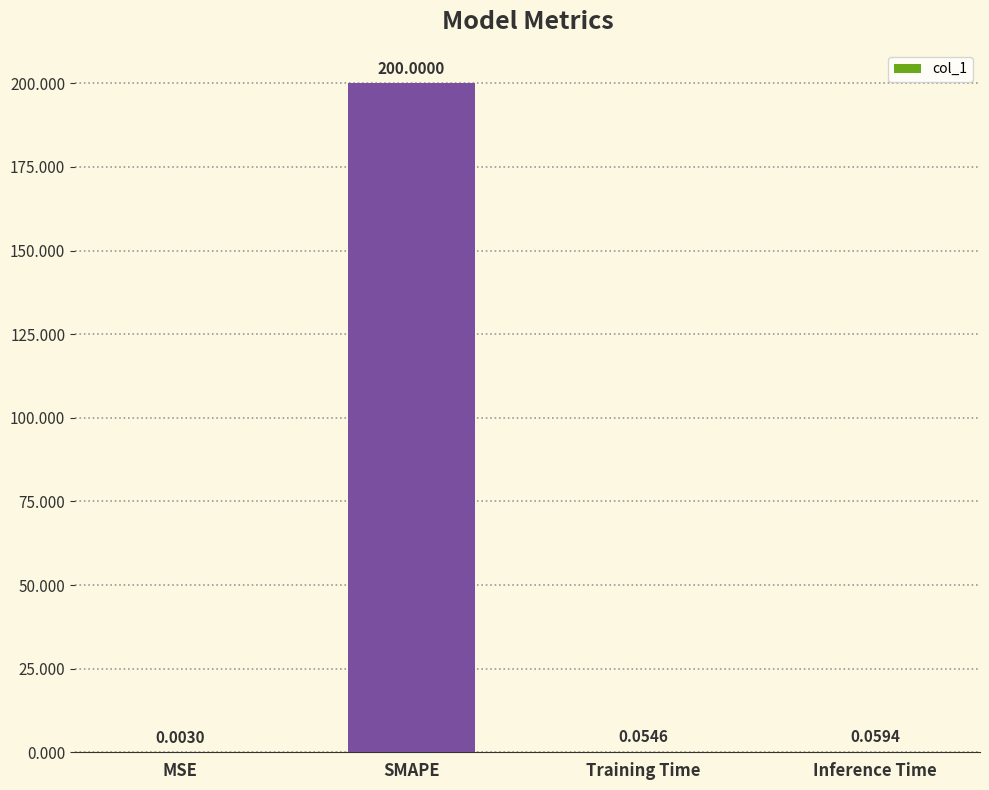

Which label corresponds to the largest value in the chart?

SMAPE